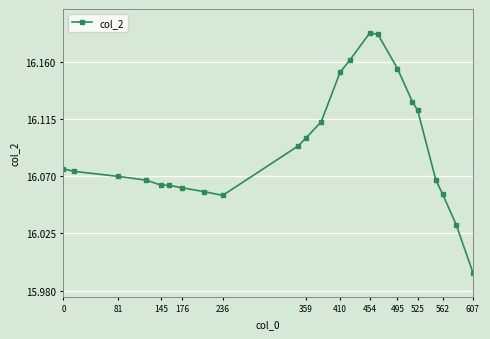

What is the sum of all values?

370.1